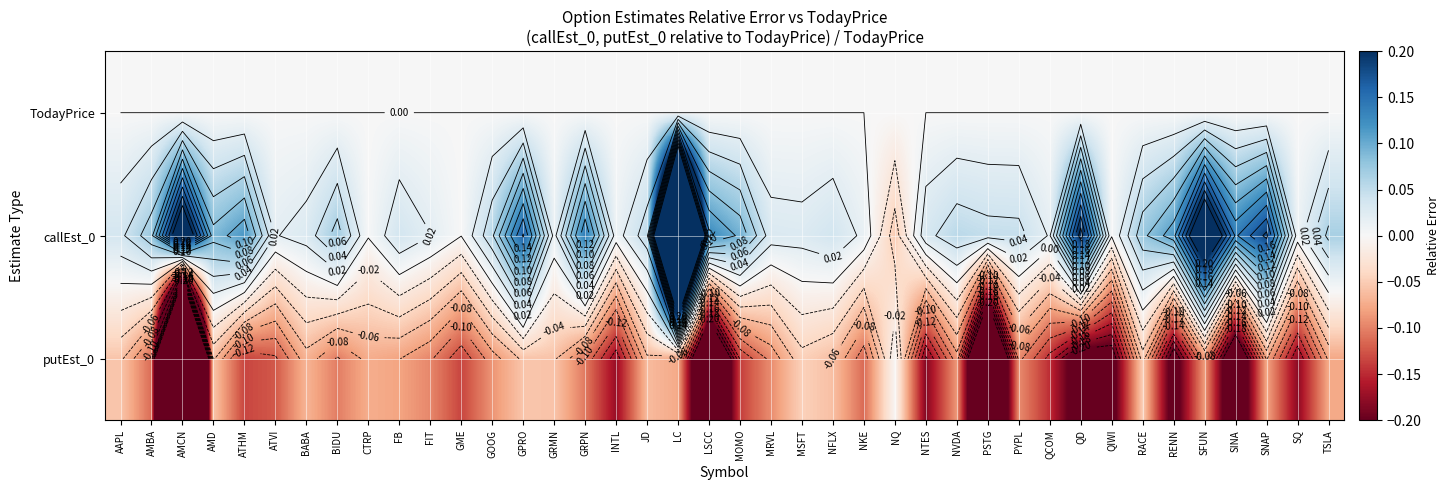

At which category is the sum across all series the highest?

LC